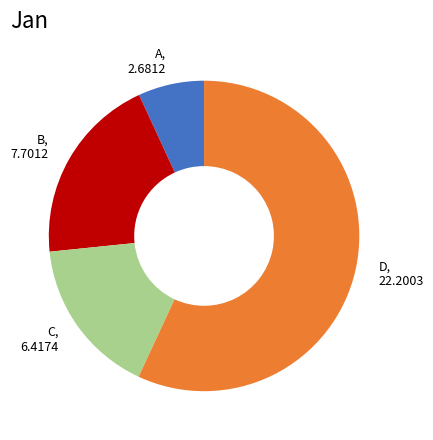

Count the number of slices in the pie.

4